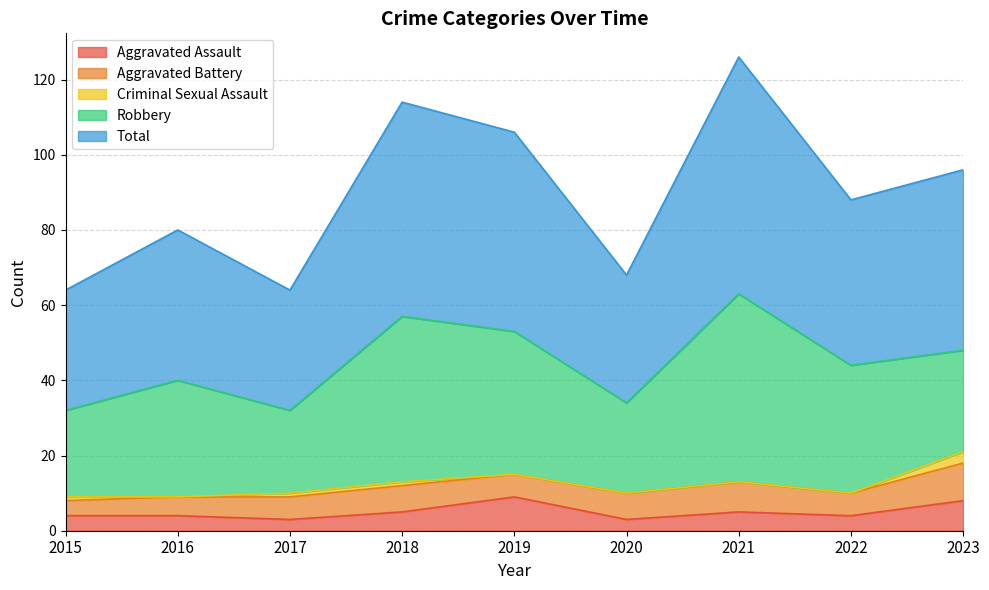

Reading right to left, list all the values displayed in this chart.

Aggravated Assault: 2023=8	2022=4	2021=5	2020=3	2019=9	2018=5	2017=3	2016=4	2015=4
Aggravated Battery: 2023=10	2022=6	2021=8	2020=7	2019=6	2018=7	2017=6	2016=5	2015=4
Criminal Sexual Assault: 2023=3	2022=0	2021=0	2020=0	2019=0	2018=1	2017=1	2016=0	2015=1
Robbery: 2023=27	2022=34	2021=50	2020=24	2019=38	2018=44	2017=22	2016=31	2015=23
Total: 2023=48	2022=44	2021=63	2020=34	2019=53	2018=57	2017=32	2016=40	2015=32